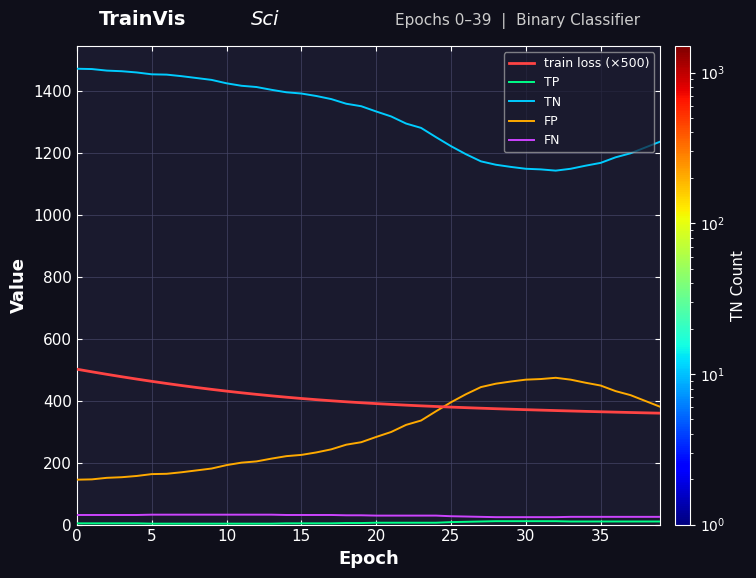

What is the lowest value of the FP series?

145.0